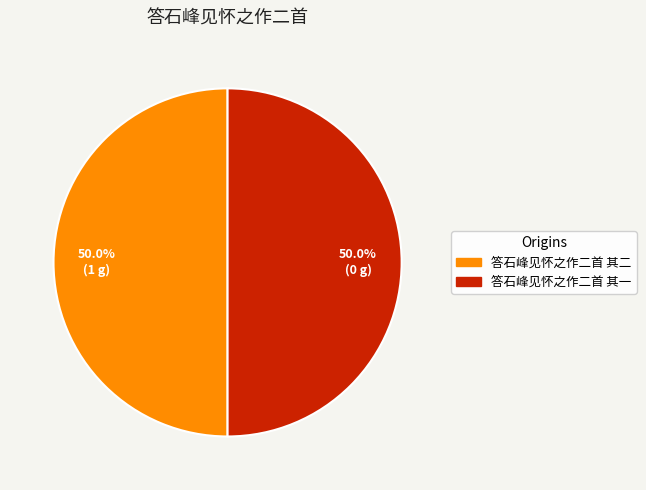

Combined, do 答石峰见怀之作二首 其二 and 答石峰见怀之作二首 其一 account for over 50%?

Yes